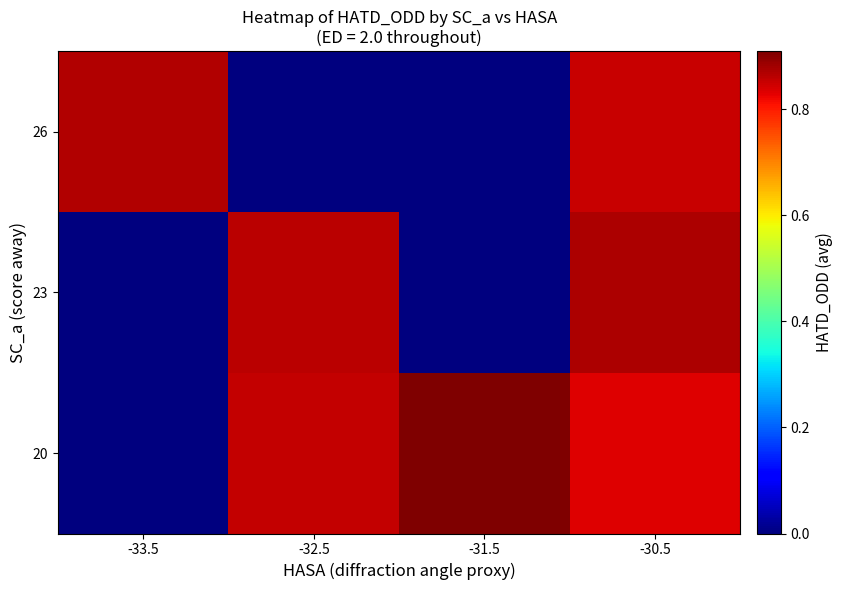

Between -32.5 and -33.5, which is larger?

-32.5